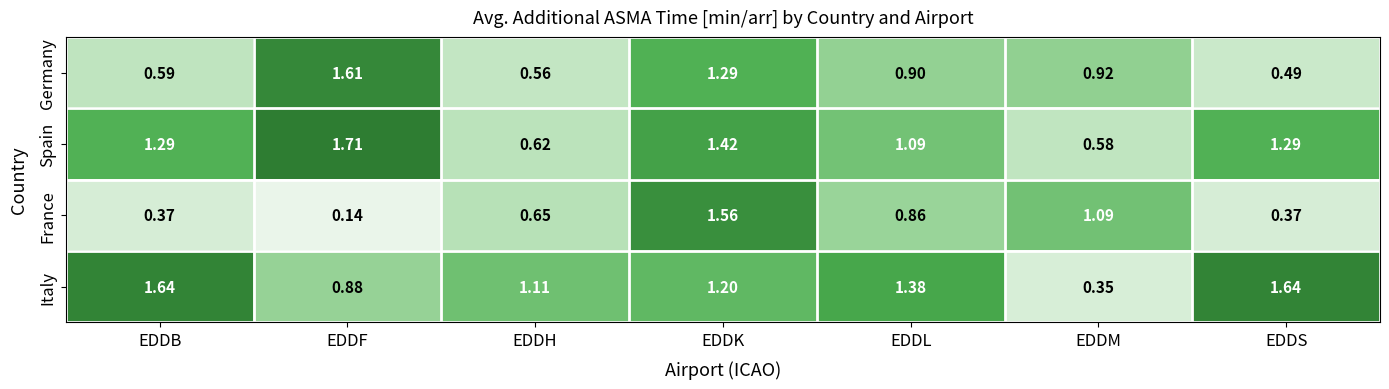

At which category is the sum across all series the highest?

EDDK